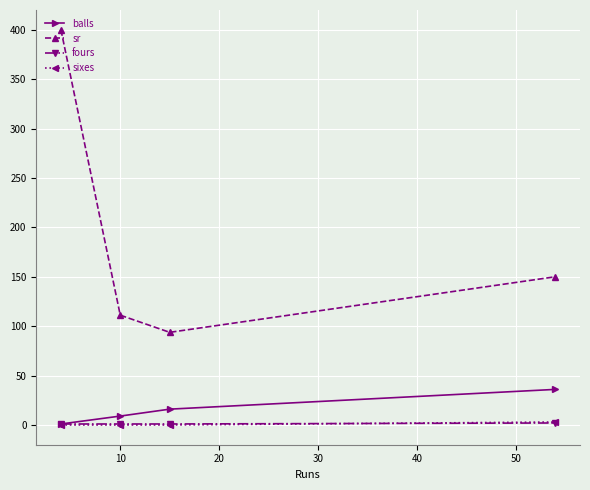

What is the value of the balls point at the 4th from the left?

36.0